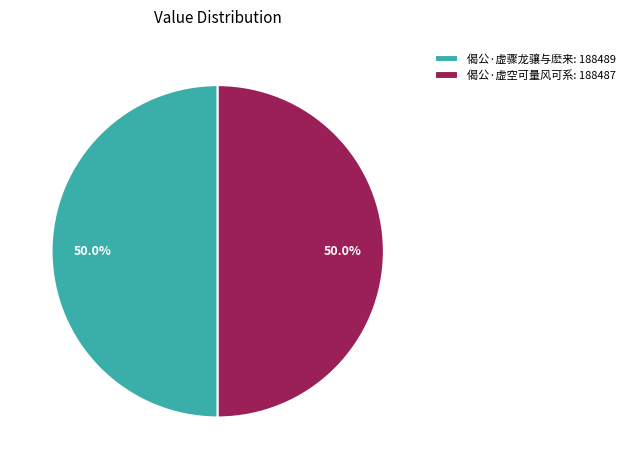

To the nearest percent, what is the average slice percentage?

50%